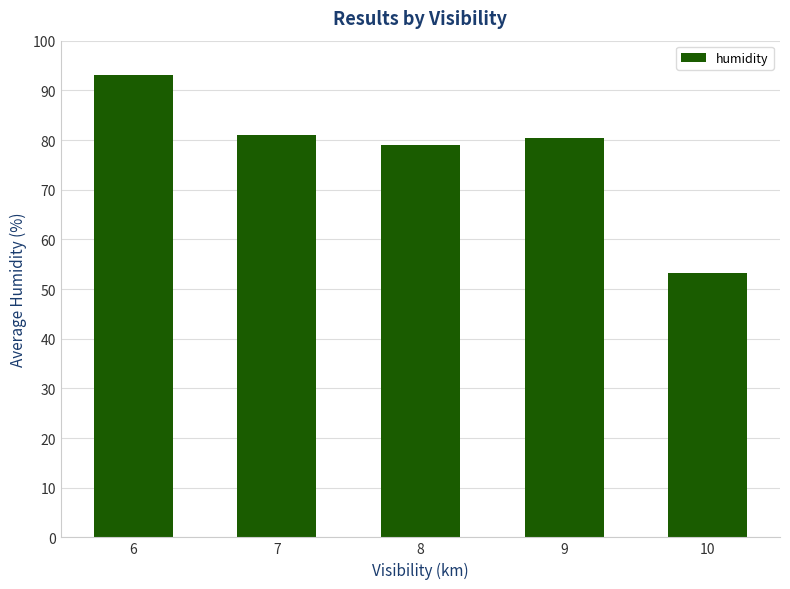

The value at 8 is 54.0. True or false?

False